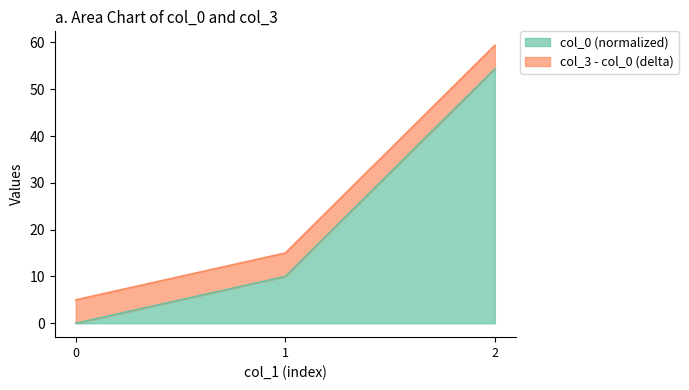

What is the greatest value displayed?

59.4